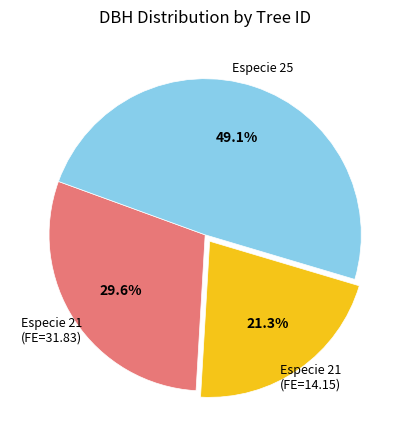

Is there any slice that represents more than half of the pie?

No